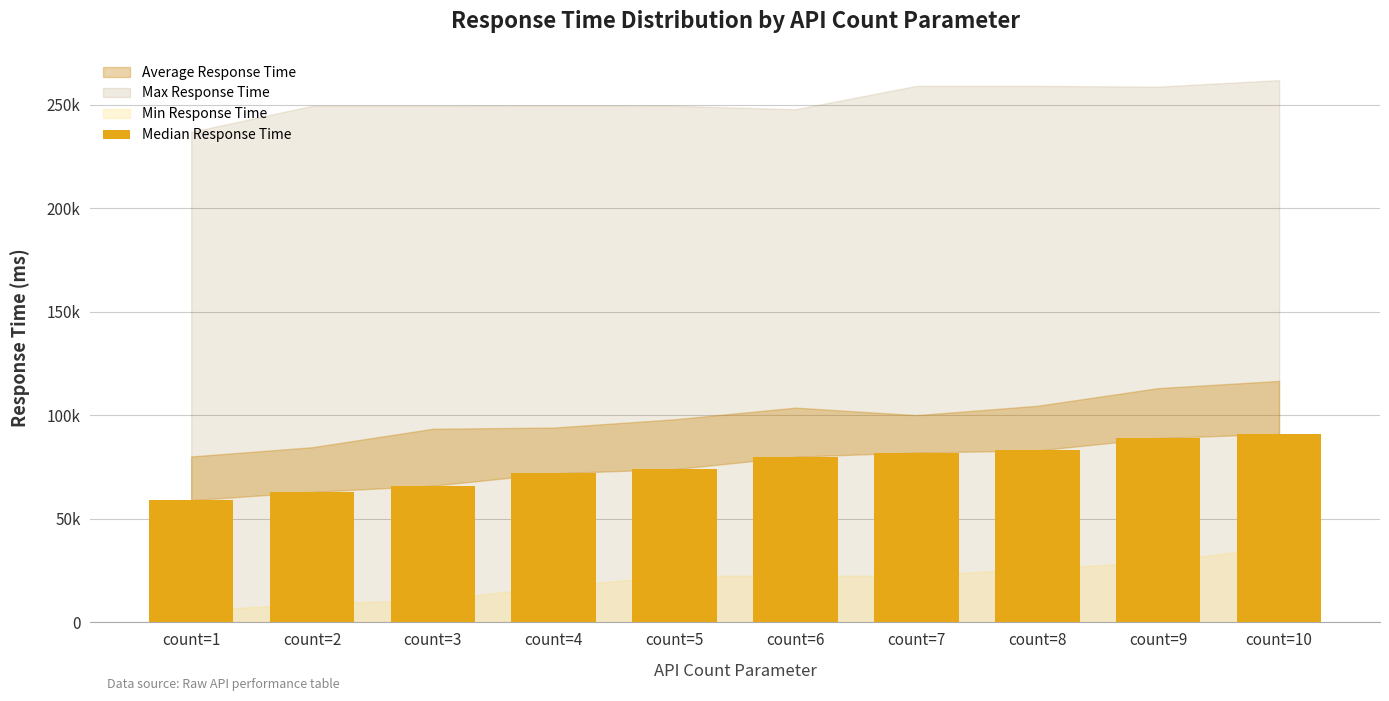

Is it true that the value at count=6 is 80000?

True